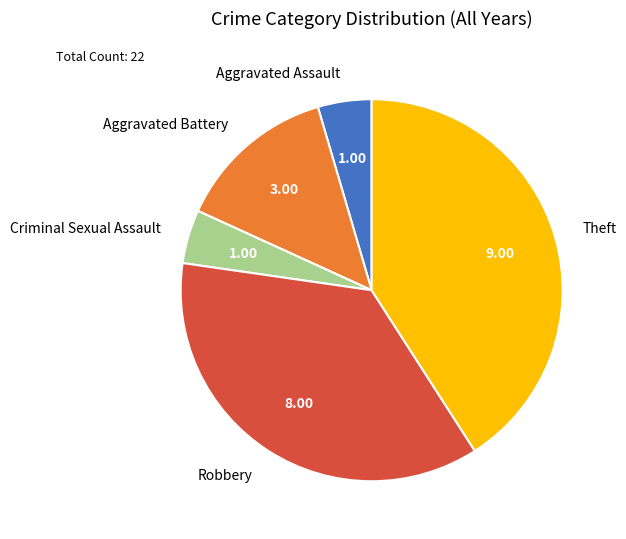

Which slice is the largest?

Theft